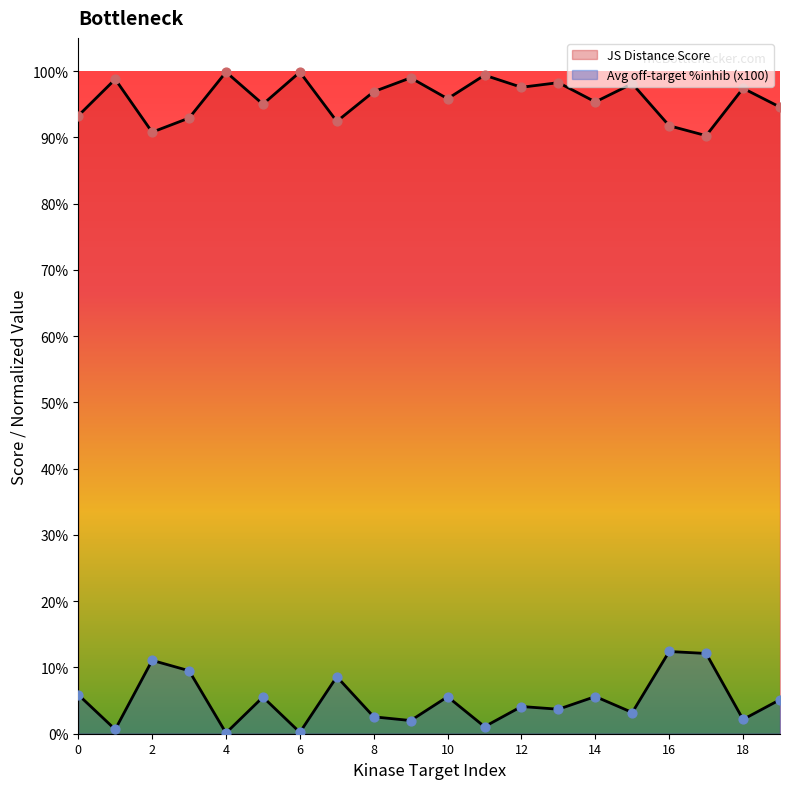

At which category is the sum across all series the highest?

16